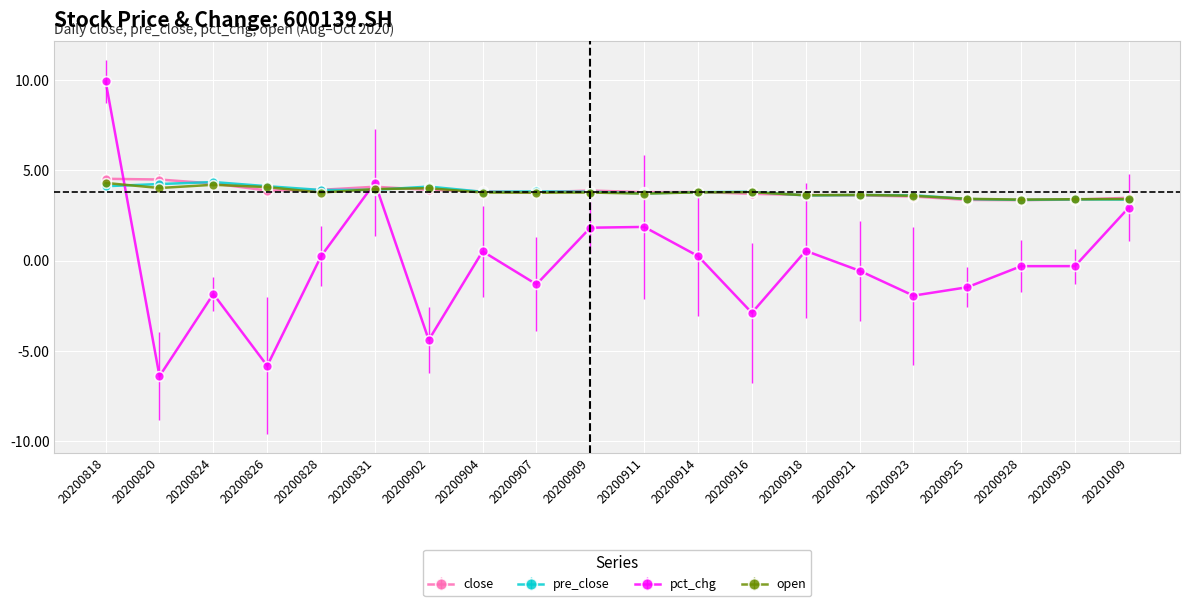

Which series has the widest spread of values?

pct_chg